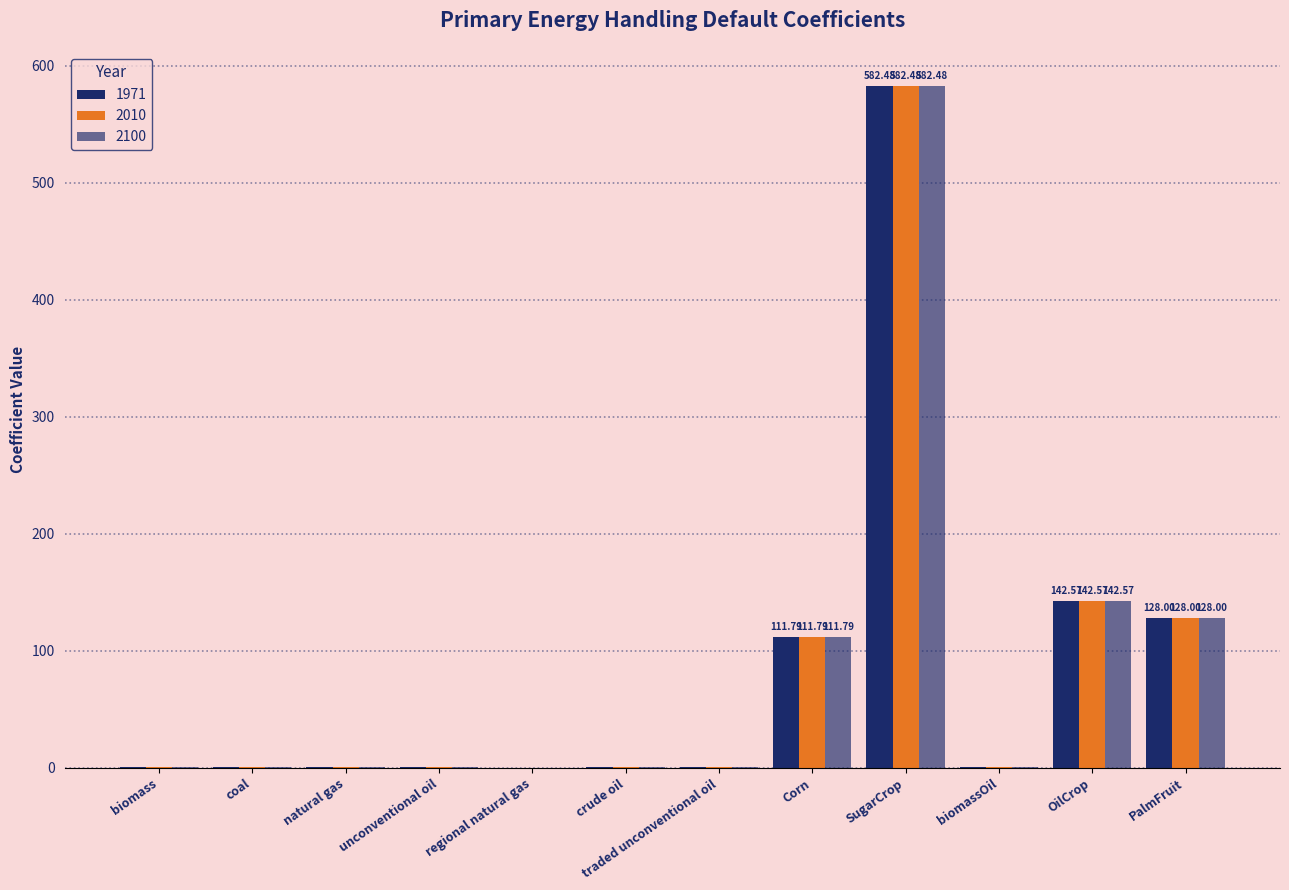

How many groups of bars are there?

12